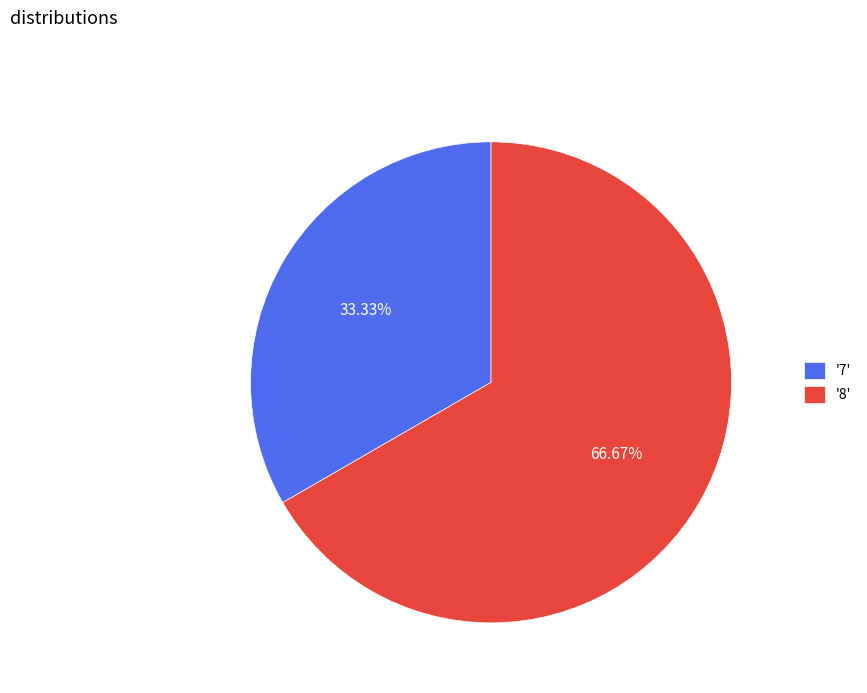

Is the sum of '8' and '7' greater than half?

Yes